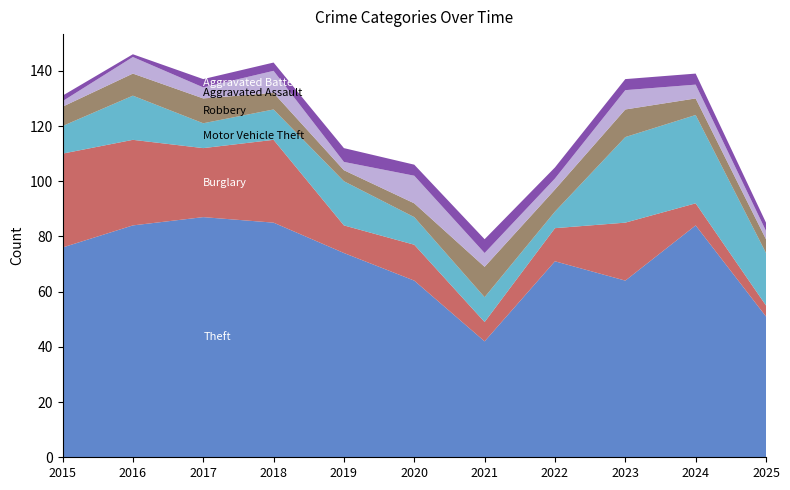

Reading right to left, list all the values displayed in this chart.

Theft: 2025=51	2024=84	2023=64	2022=71	2021=42	2020=64	2019=74	2018=85	2017=87	2016=84	2015=76
Burglary: 2025=4	2024=8	2023=21	2022=12	2021=7	2020=13	2019=10	2018=30	2017=25	2016=31	2015=34
Motor Vehicle Theft: 2025=19	2024=32	2023=31	2022=6	2021=9	2020=10	2019=16	2018=11	2017=9	2016=16	2015=10
Robbery: 2025=5	2024=6	2023=10	2022=8	2021=11	2020=5	2019=4	2018=6	2017=9	2016=8	2015=7
Aggravated Assault: 2025=3	2024=5	2023=7	2022=4	2021=5	2020=10	2019=3	2018=8	2017=4	2016=6	2015=2
Aggravated Battery: 2025=3	2024=4	2023=4	2022=4	2021=5	2020=4	2019=5	2018=3	2017=3	2016=1	2015=2